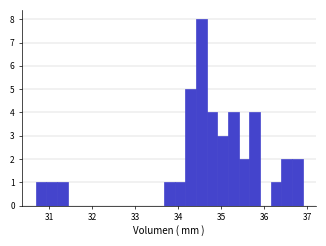

Around what value on the x-axis is the tallest bar? Give the approximate position of its centre, as read against the axis.

34.5